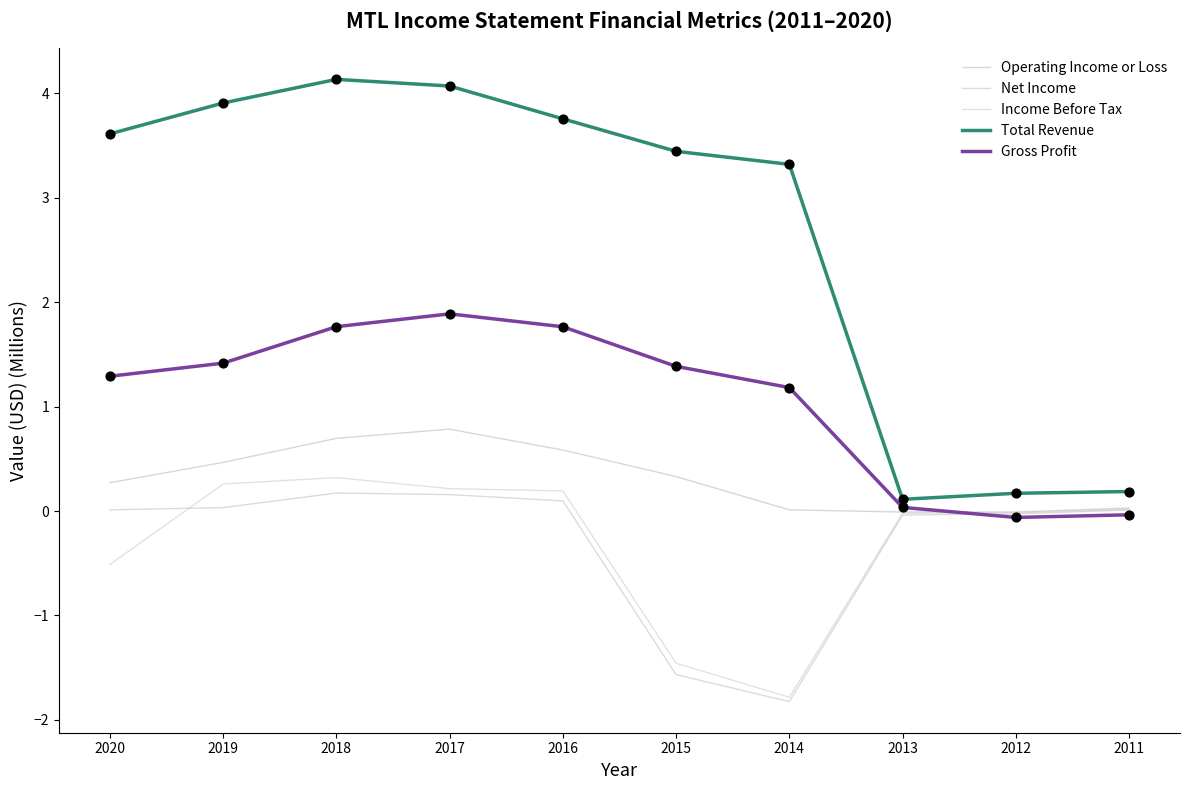

What is the total value across all series at 2011?

0.2